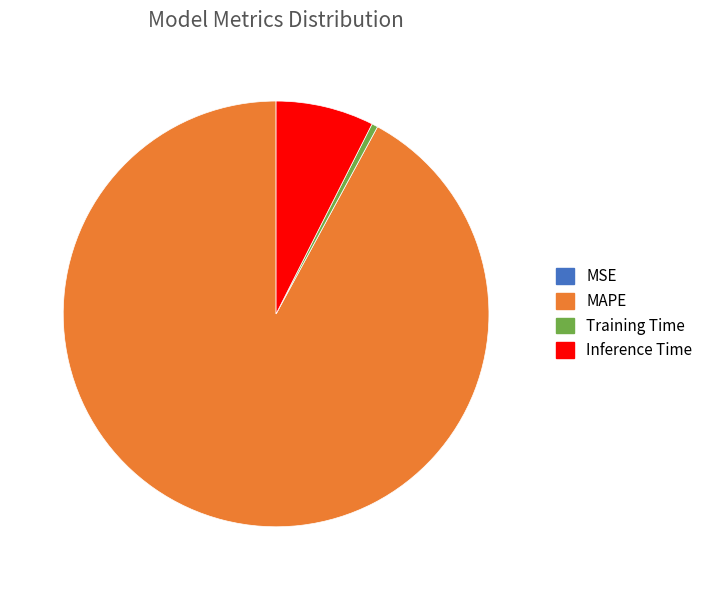

Is there any slice that represents more than half of the pie?

Yes